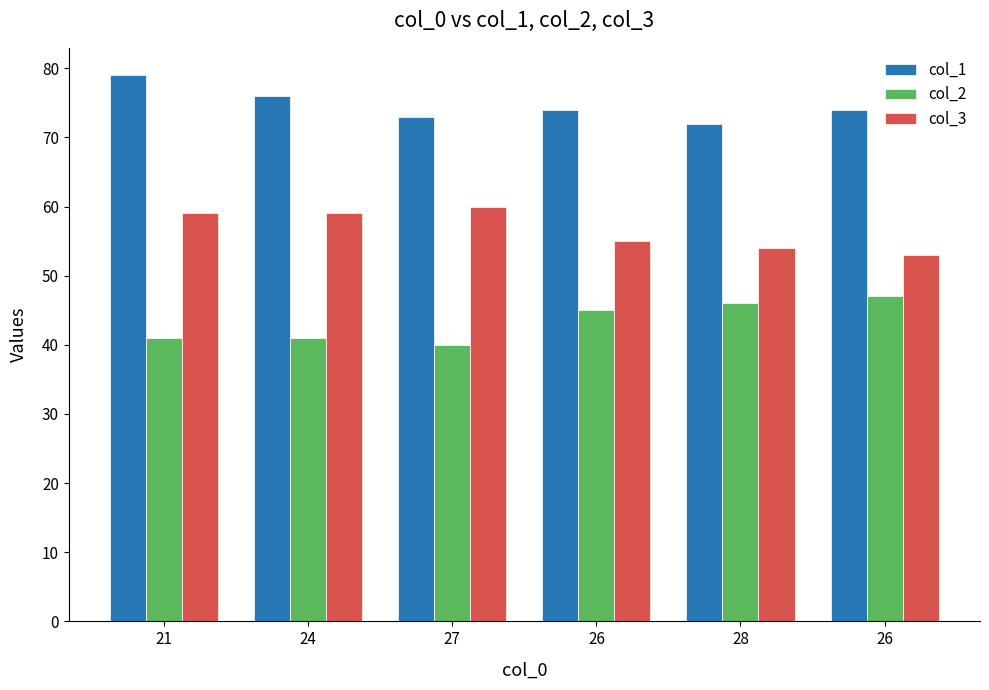

Reading right to left, extract all data points from this chart.

col_1: 26=74	28=72	26=74	27=73	24=76	21=79
col_2: 26=47	28=46	26=45	27=40	24=41	21=41
col_3: 26=53	28=54	26=55	27=60	24=59	21=59